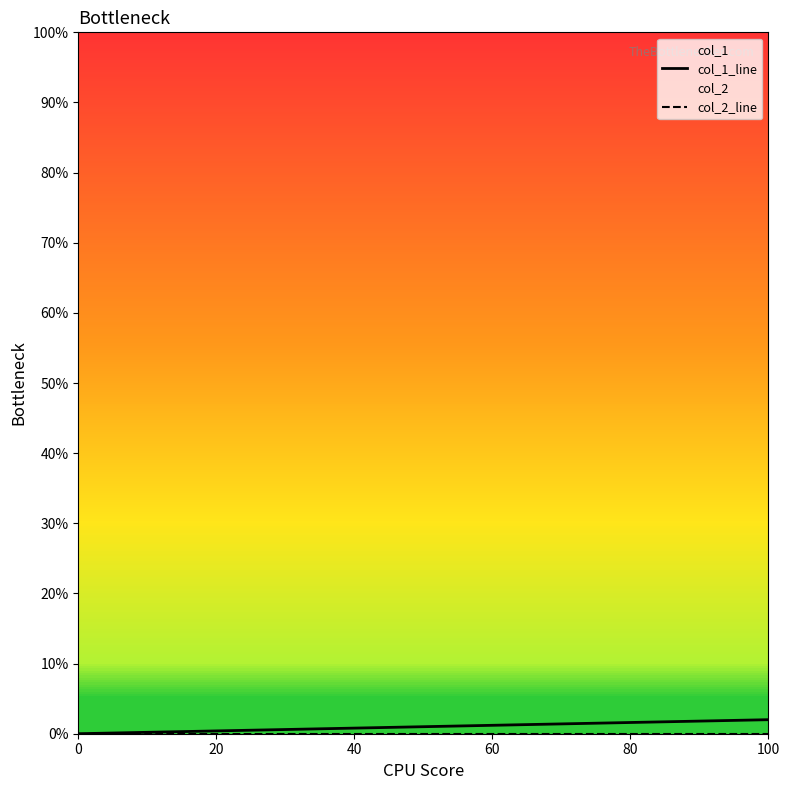

Rank the series by their average value, from lowest to highest.

col_2_line, col_1_line